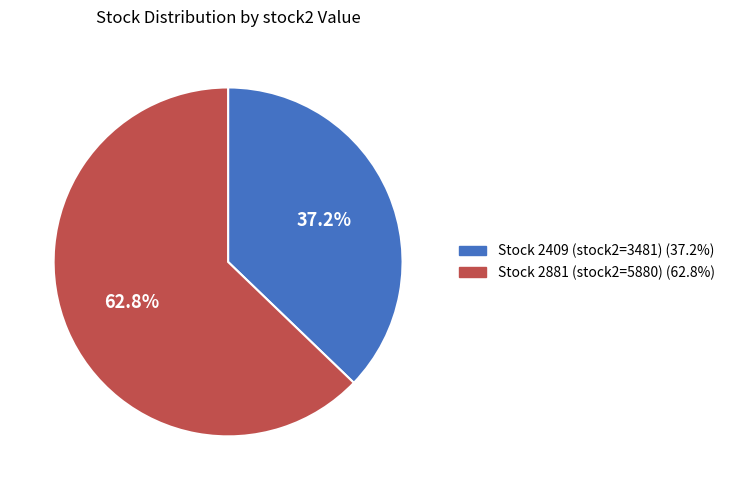

Is there a majority slice in this chart?

Yes